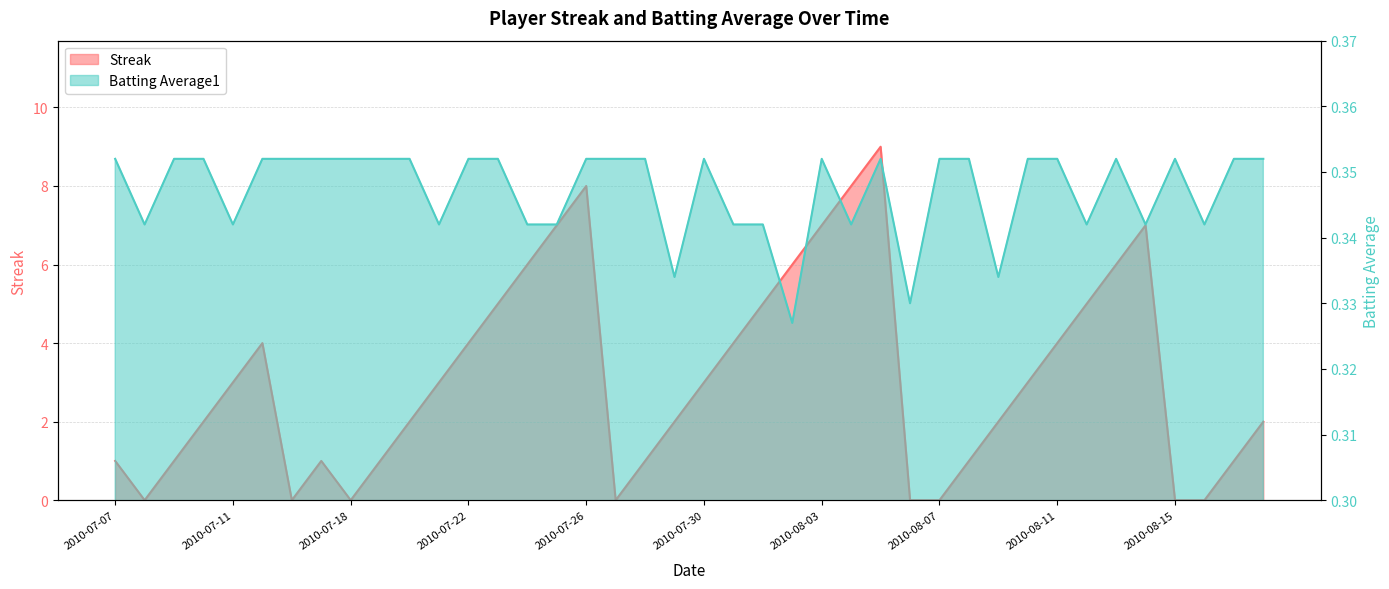

At which category does Streak reach its first local valley?

2010-07-08